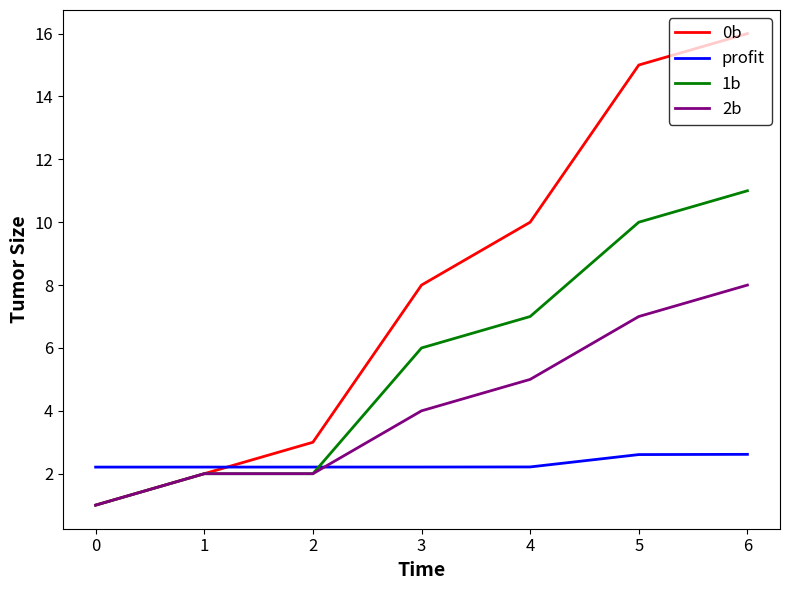

True or false: 1b has a value of 1.8 at 0.

False